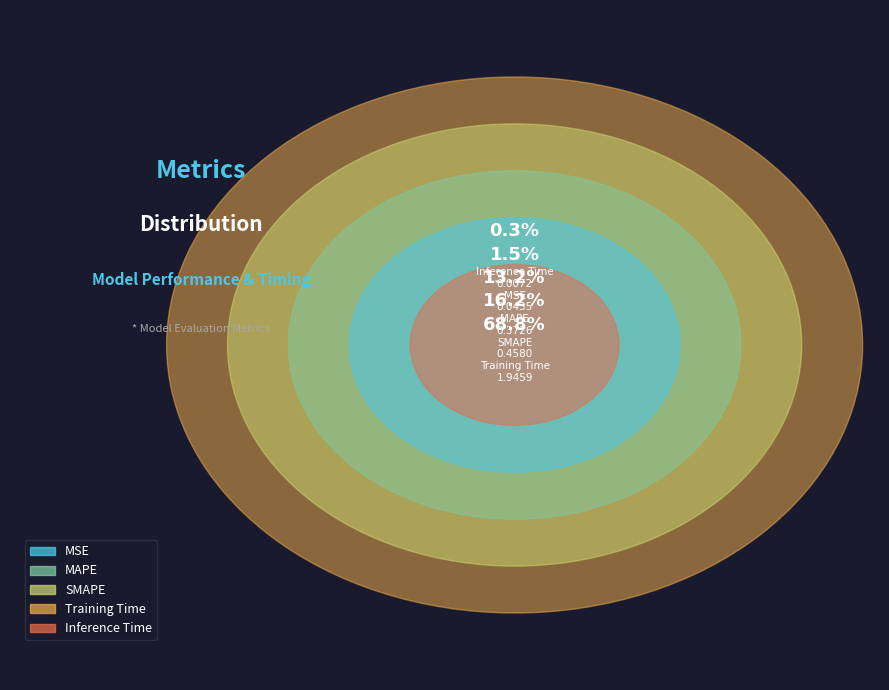

Is it true that MSE is 1% of the pie?

False